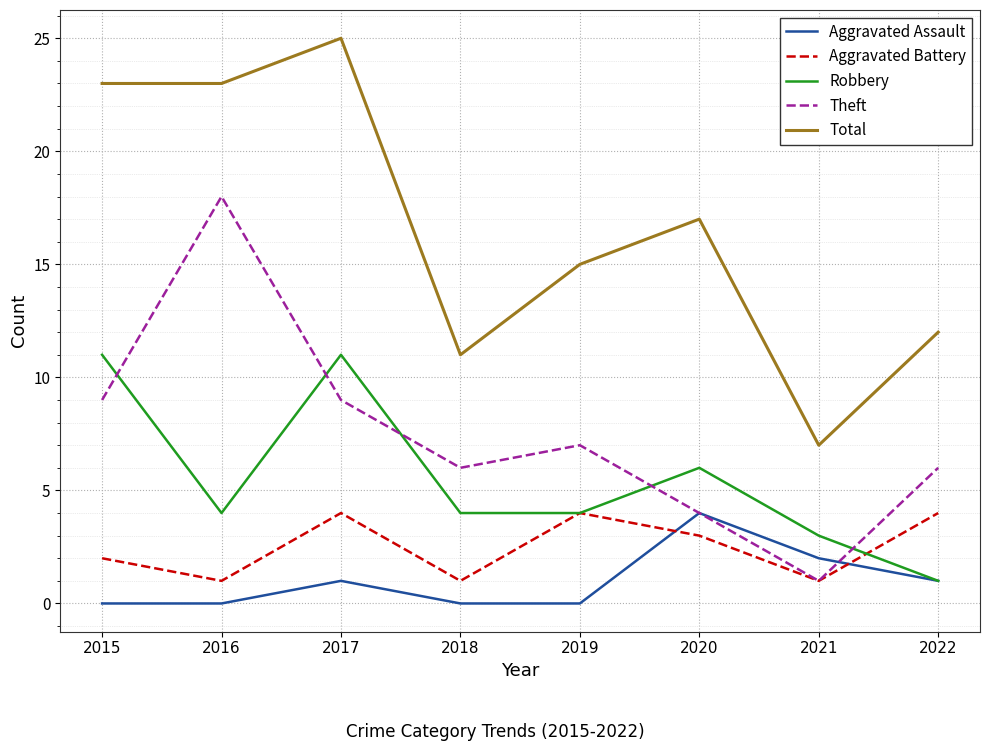

Reading left to right, list all the values displayed in this chart.

Aggravated Assault: 2015=0	2016=0	2017=1	2018=0	2019=0	2020=4	2021=2	2022=1
Aggravated Battery: 2015=2	2016=1	2017=4	2018=1	2019=4	2020=3	2021=1	2022=4
Robbery: 2015=11	2016=4	2017=11	2018=4	2019=4	2020=6	2021=3	2022=1
Theft: 2015=9	2016=18	2017=9	2018=6	2019=7	2020=4	2021=1	2022=6
Total: 2015=23	2016=23	2017=25	2018=11	2019=15	2020=17	2021=7	2022=12